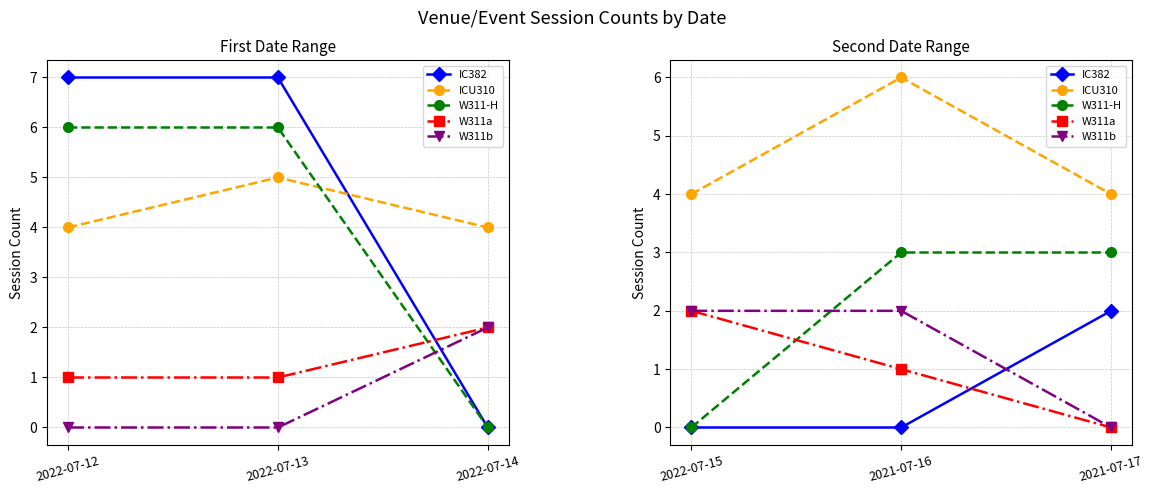

Is it true that W311a equals -1 at 2021-07-17?

False